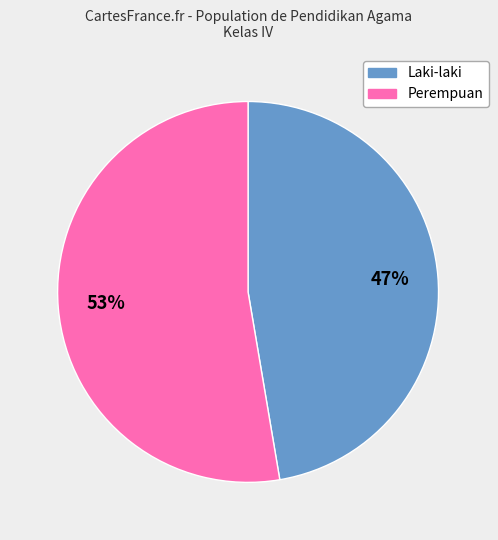

To the nearest percent, what is the average slice percentage?

50%